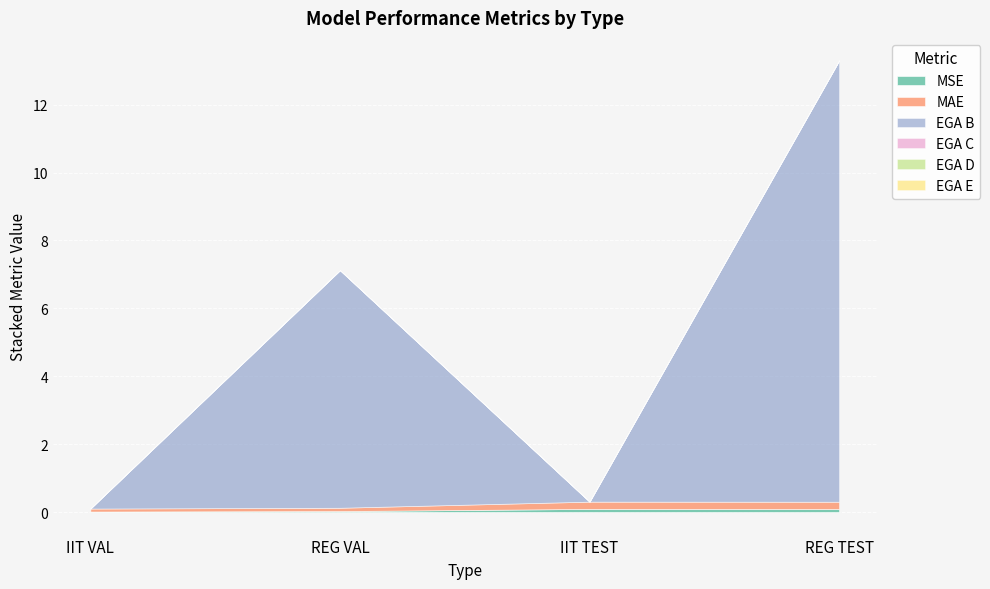

List the series in order of their peak value, highest first.

EGA B, MAE, MSE, EGA C, EGA D, EGA E